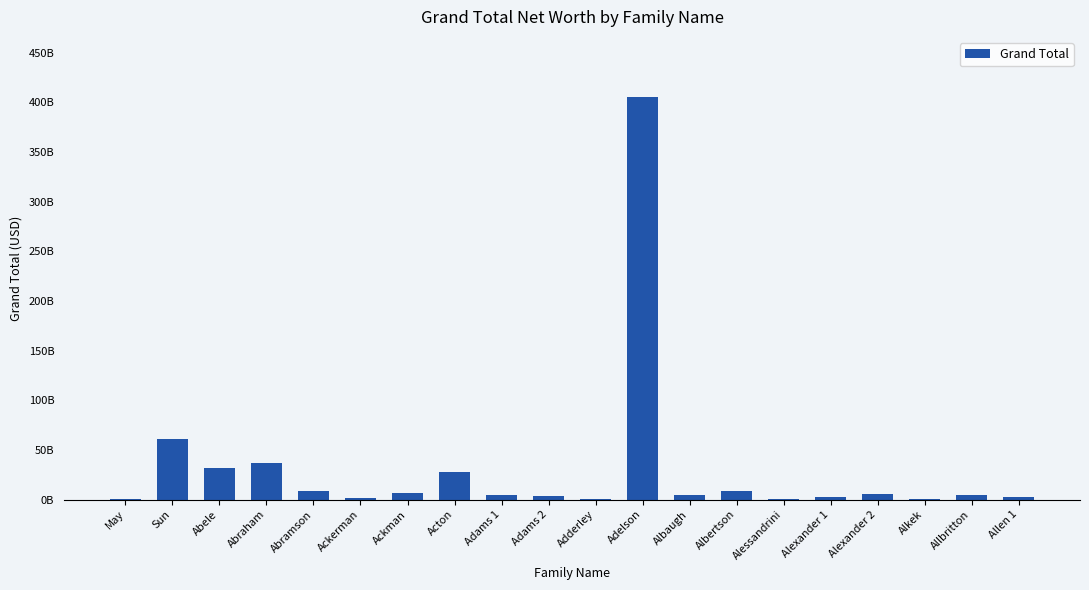

Rank the categories by value from highest to lowest.

Adelson, Sun, Abraham, Abele, Acton, Albertson, Abramson, Ackman, Alexander 2, Albaugh, Adams 1, Allbritton, Adams 2, Allen 1, Alexander 1, Ackerman, May, Alessandrini, Alkek, Adderley